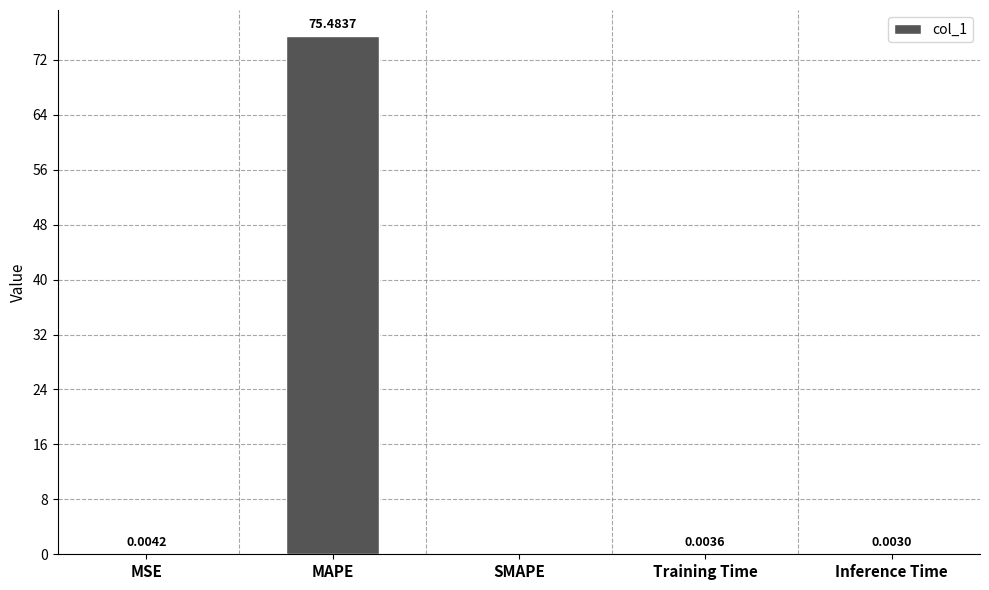

Is it true that the value at MAPE is 75.5?

True